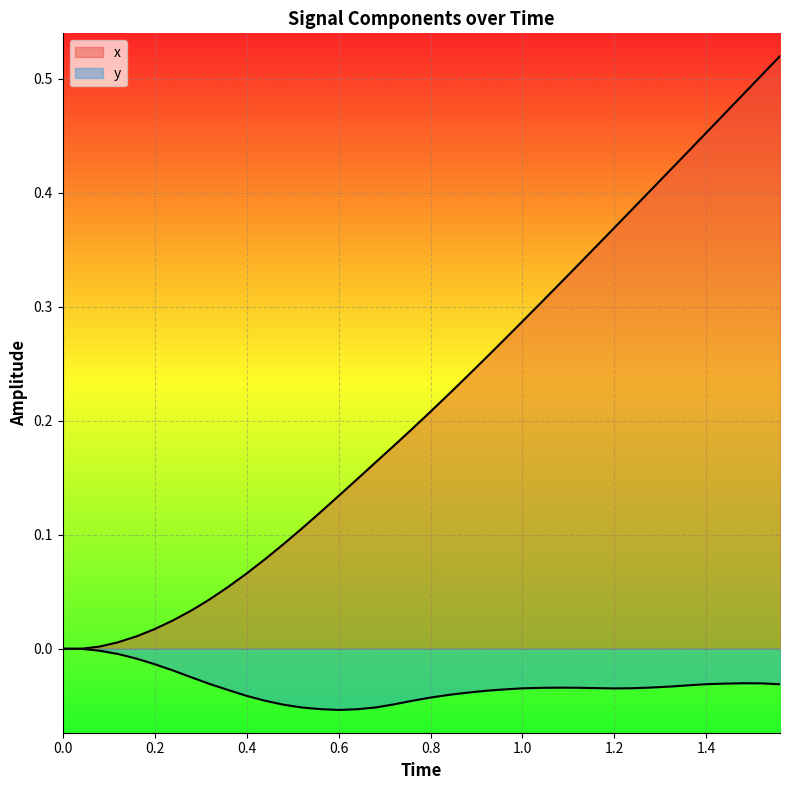

True or false: x and y cross at least once.

False